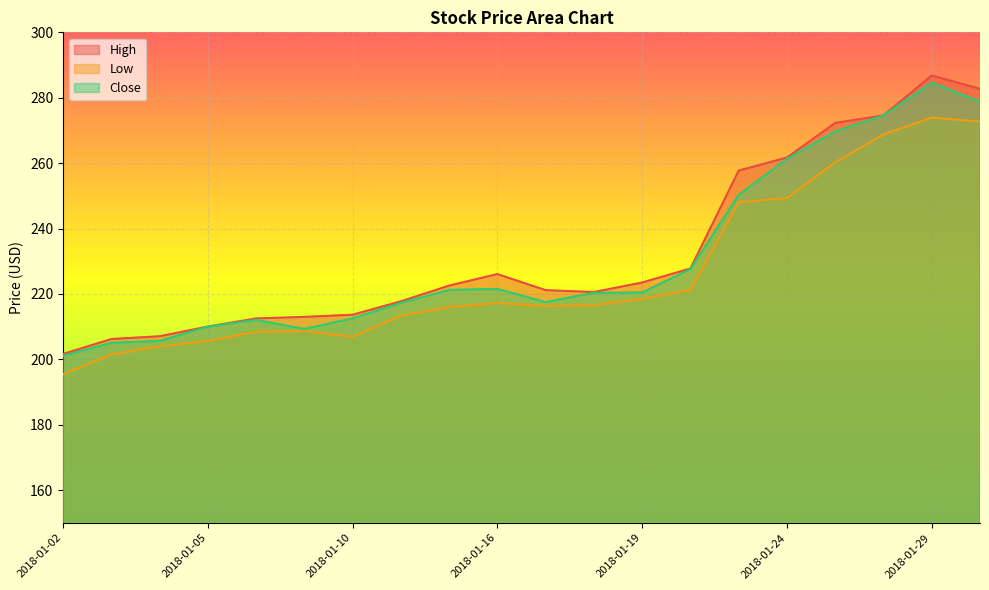

How many data points in High are above 222?

10